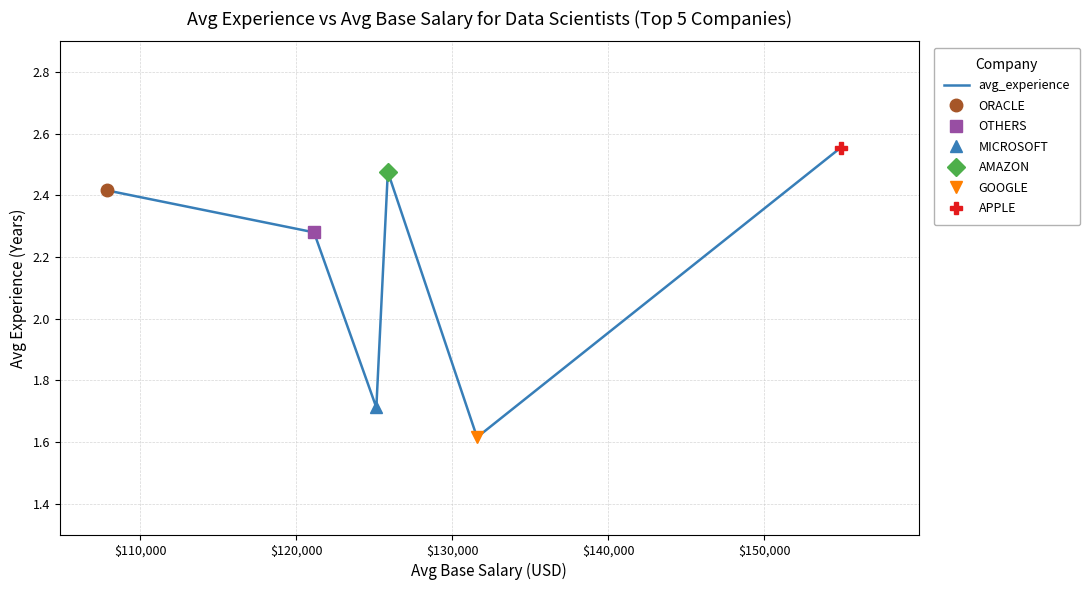

How many lines are shown in the chart?

1